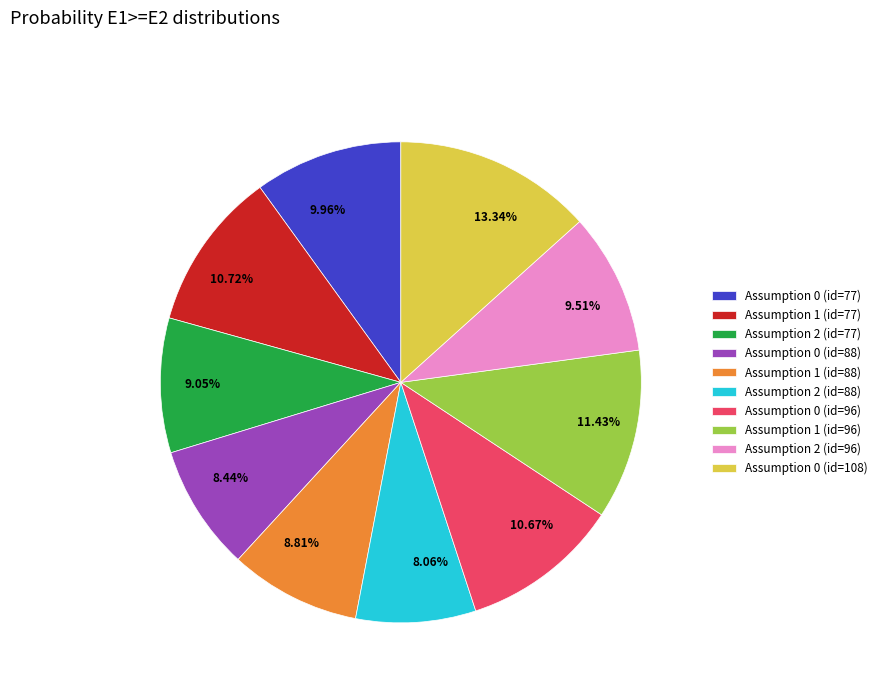

To the nearest percent, what is the difference between the largest and smallest slice percentages?

5%